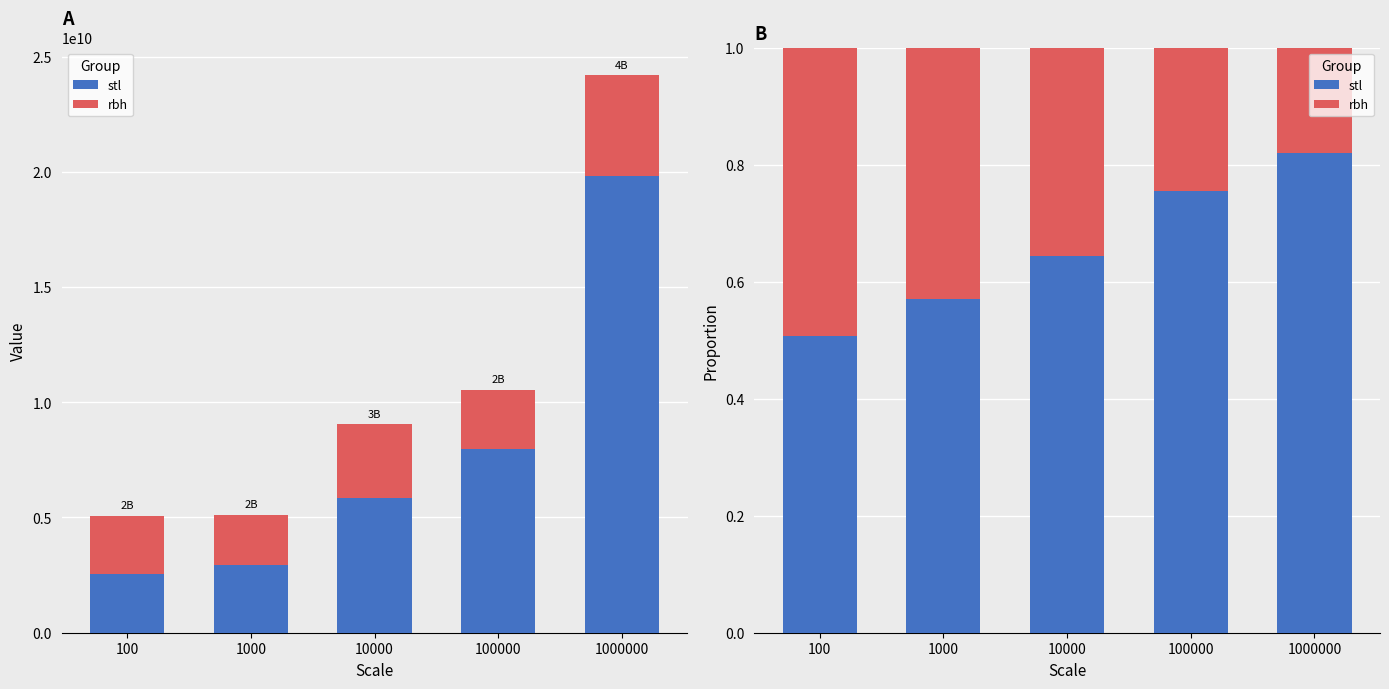

What is the value of the stl bar at the 5th from the left?

0.8